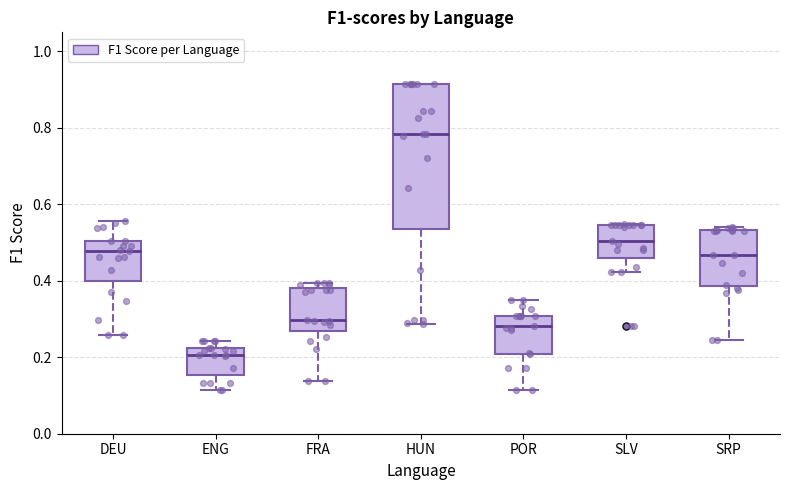

Reading left to right, read every box against the y-axis: the position of its median line, the range the box covers, and the ends of its whiskers. The values are not printed on the chart, so give them approximately, as read against the axis.

DEU: median 0.48, box 0.40 to 0.50, whiskers 0.26 to 0.56
ENG: median 0.20, box 0.16 to 0.22, whiskers 0.12 to 0.24
FRA: median 0.30, box 0.26 to 0.38, whiskers 0.14 to 0.40
HUN: median 0.78, box 0.54 to 0.92, whiskers 0.28 to 0.92
POR: median 0.28, box 0.20 to 0.30, whiskers 0.12 to 0.34
SLV: median 0.50, box 0.46 to 0.54, whiskers 0.42 to 0.54
SRP: median 0.46, box 0.38 to 0.54, whiskers 0.24 to 0.54 (just above the box's upper edge)